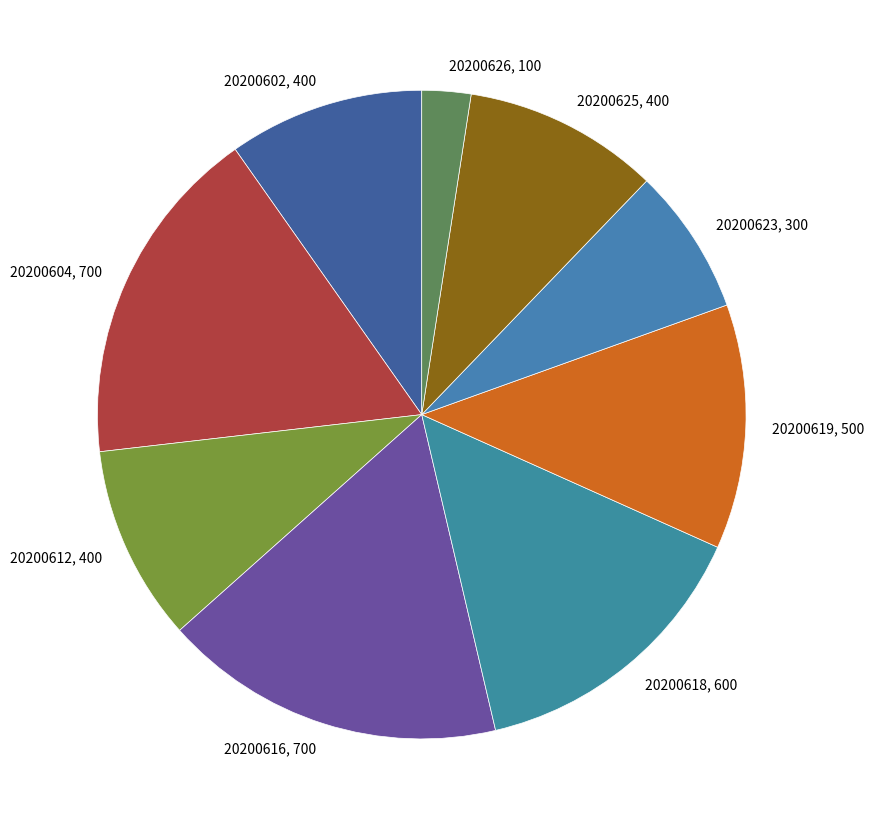

Is it true that 20200625, 400 is 17% of the pie?

False